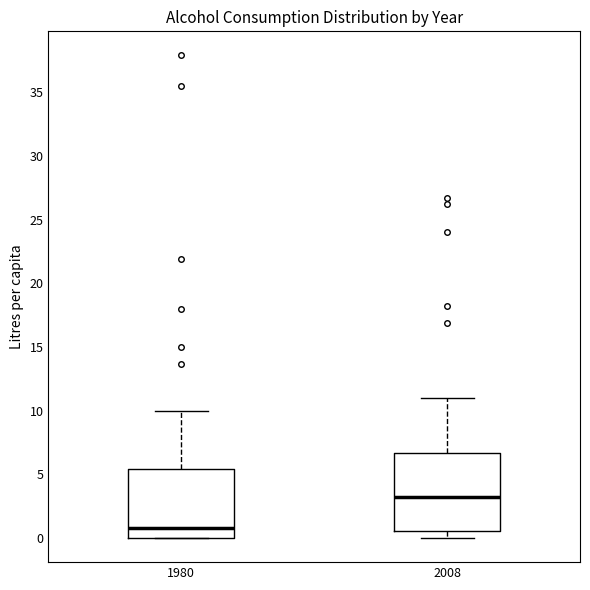

Which box is the tallest, from its lower edge to its upper edge?

2008